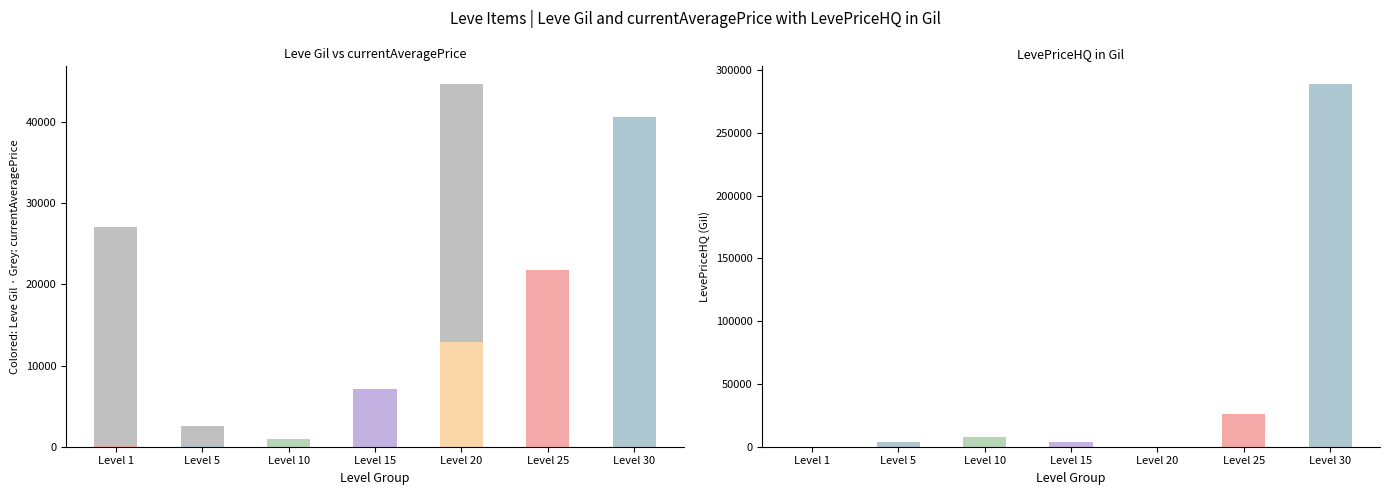

Which series has the widest spread of values?

LevePriceHQ